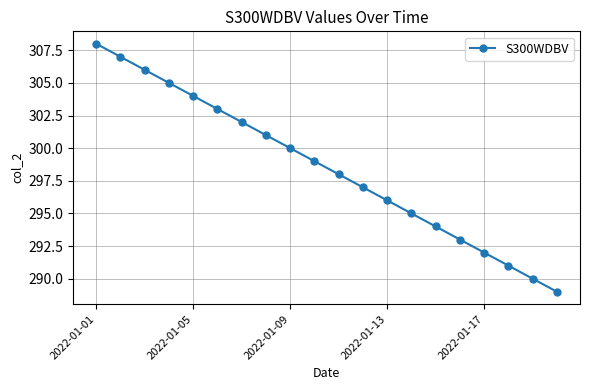

What is the value of the 5th point from the left?

304